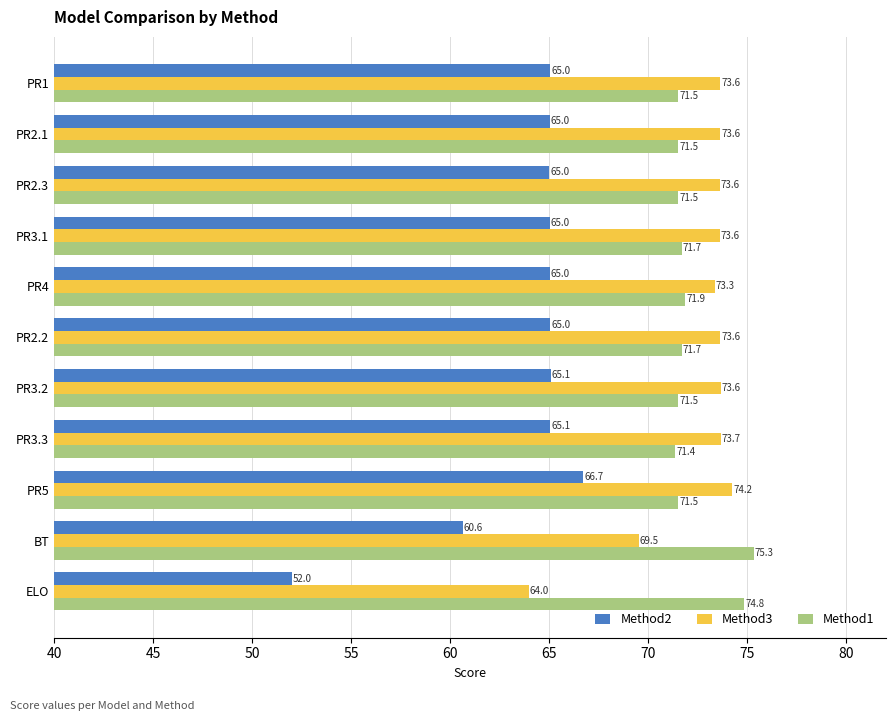

At PR3.2, list the series in order from smallest to largest.

Method2, Method1, Method3